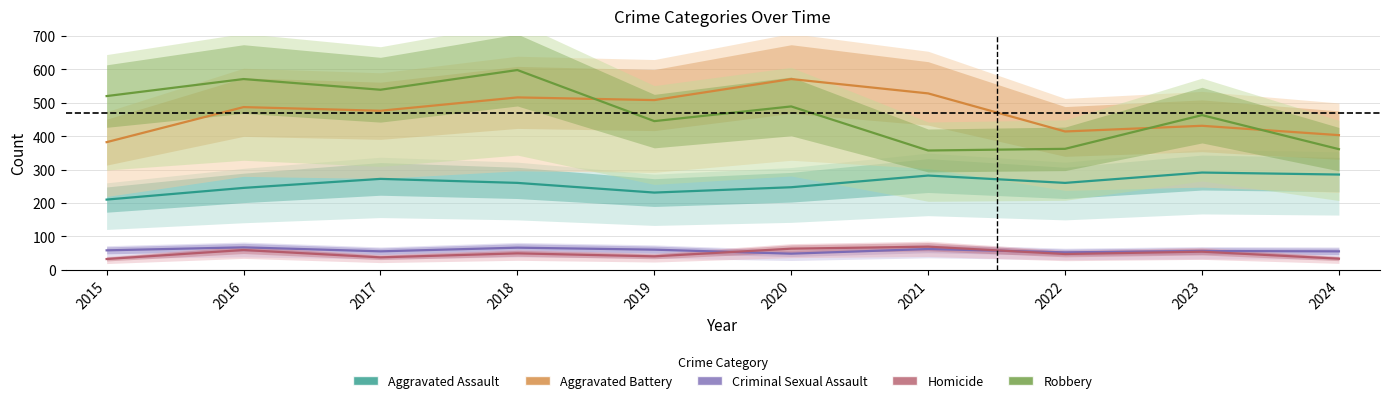

Reading right to left, what are all the values shown in this chart?

Aggravated Assault: 2024=285	2023=291	2022=260	2021=282	2020=247	2019=231	2018=260	2017=272	2016=245	2015=210
Aggravated Battery: 2024=403	2023=431	2022=414	2021=528	2020=571	2019=508	2018=516	2017=476	2016=487	2015=382
Criminal Sexual Assault: 2024=55	2023=56	2022=52	2021=62	2020=48	2019=60	2018=66	2017=55	2016=67	2015=58
Homicide: 2024=33	2023=54	2022=47	2021=69	2020=63	2019=40	2018=49	2017=37	2016=59	2015=32
Robbery: 2024=361	2023=463	2022=362	2021=357	2020=489	2019=445	2018=598	2017=539	2016=571	2015=520